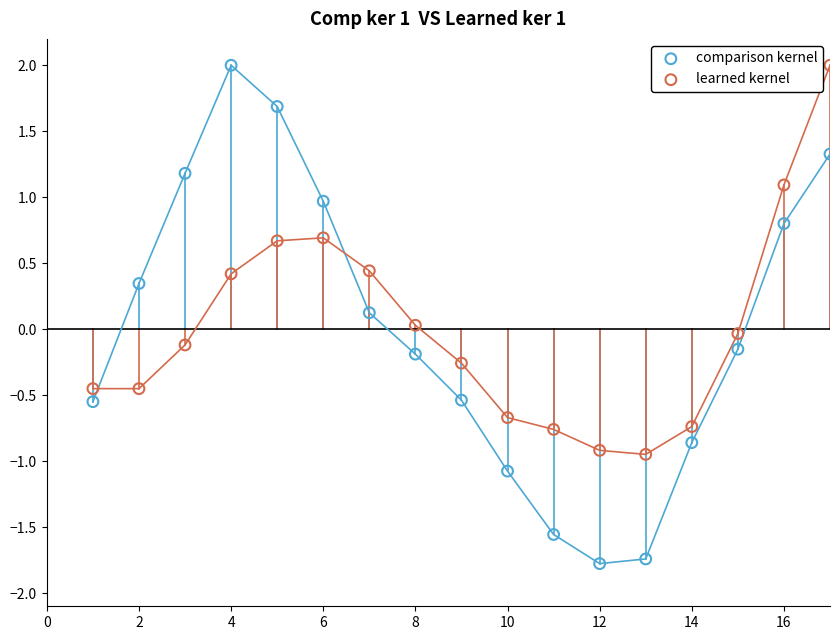

Across all data points, what is the range of Y values (max minus min)?

3.8